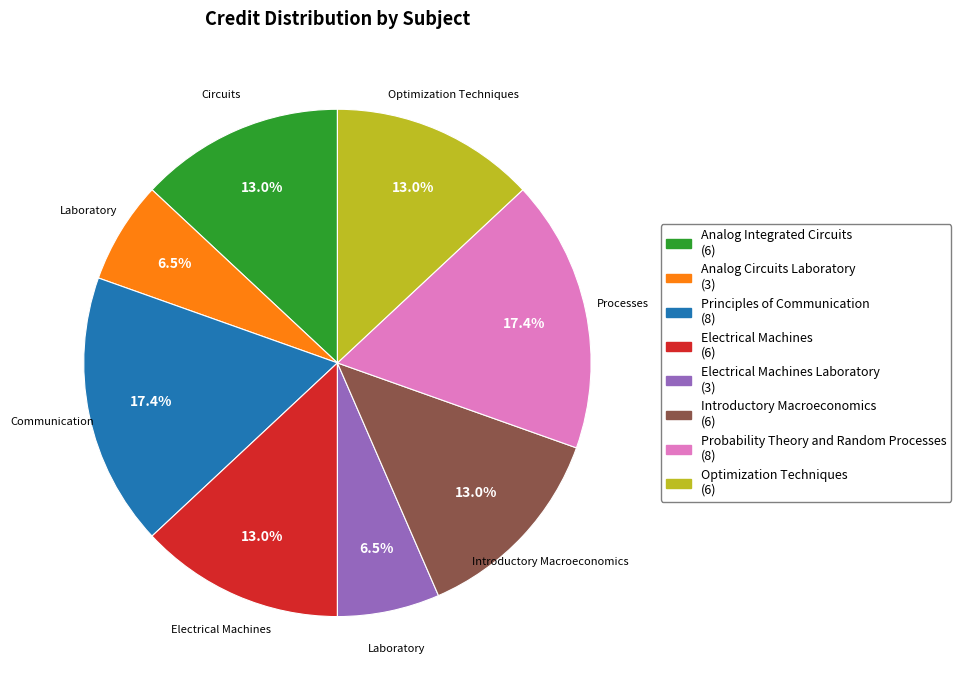

To the nearest percent, what is the average slice percentage?

12%